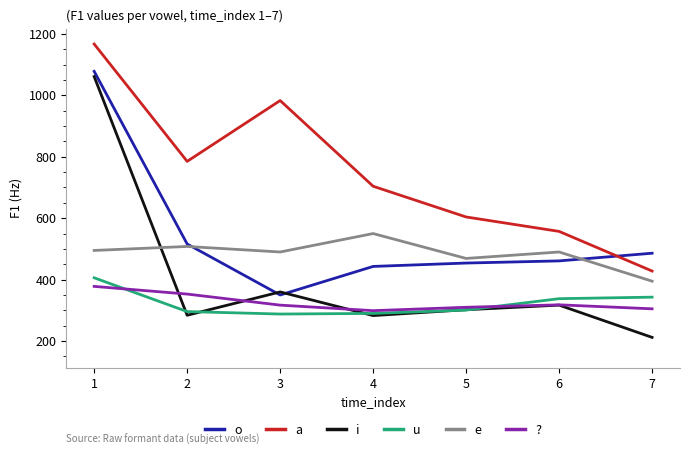

What is the smallest value displayed?

212